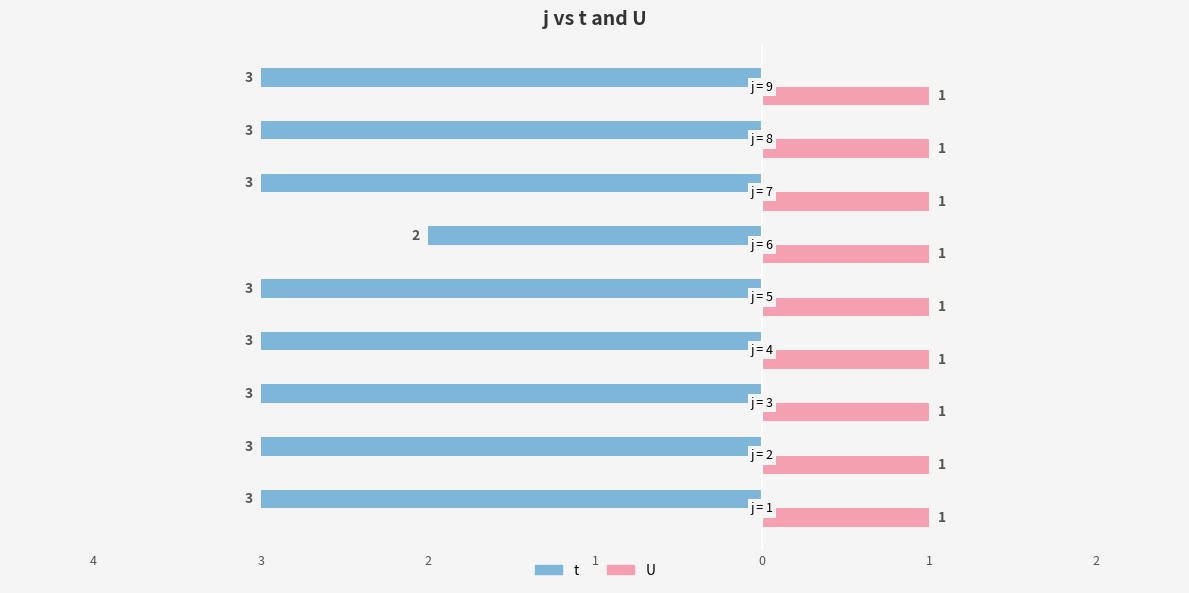

What are all the series names shown in the legend?

t, U